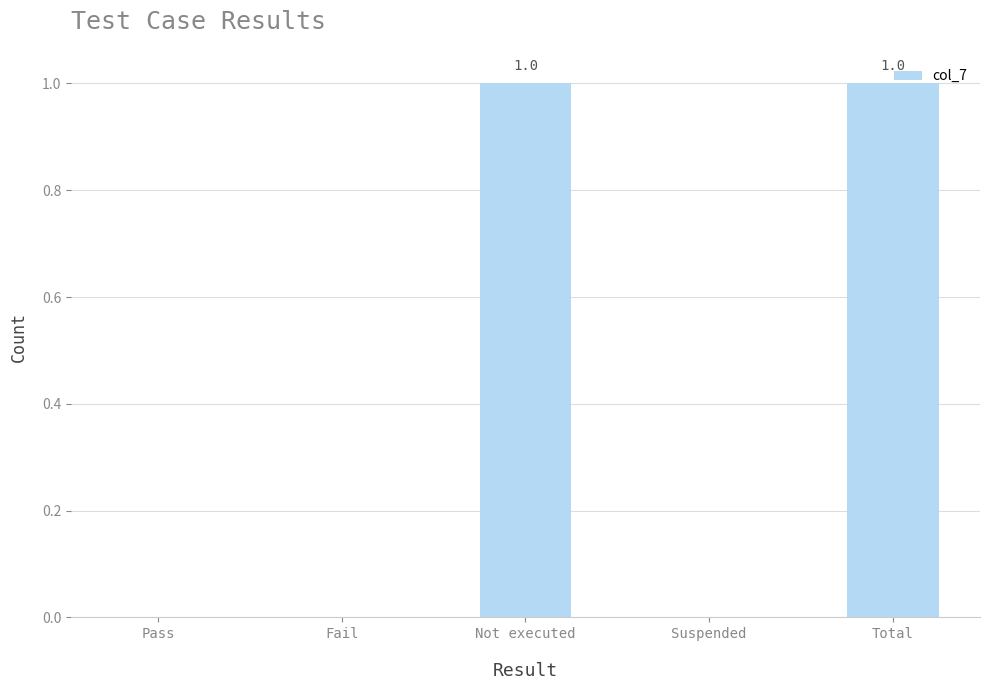

What is the change in value from Fail to Not executed?

+1